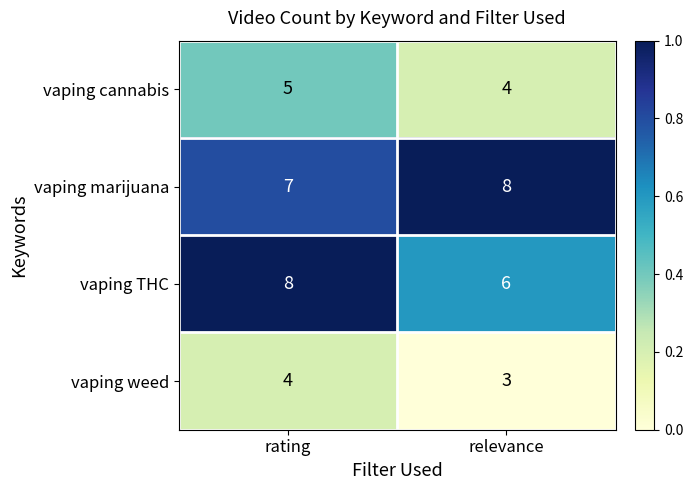

Reading left to right, what are all the values shown in this chart?

vaping cannabis: rating=5	relevance=4
vaping marijuana: rating=7	relevance=8
vaping THC: rating=8	relevance=6
vaping weed: rating=4	relevance=3